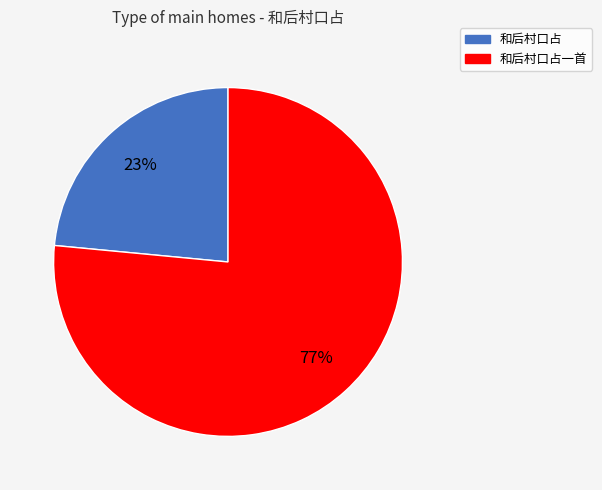

How many segments does this pie chart have?

2